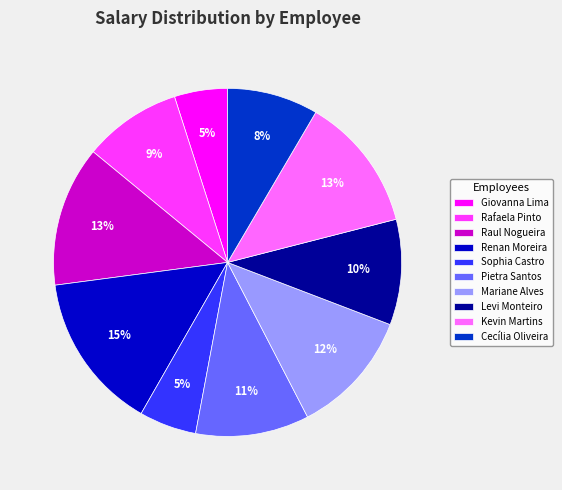

Does any single category account for the majority?

No